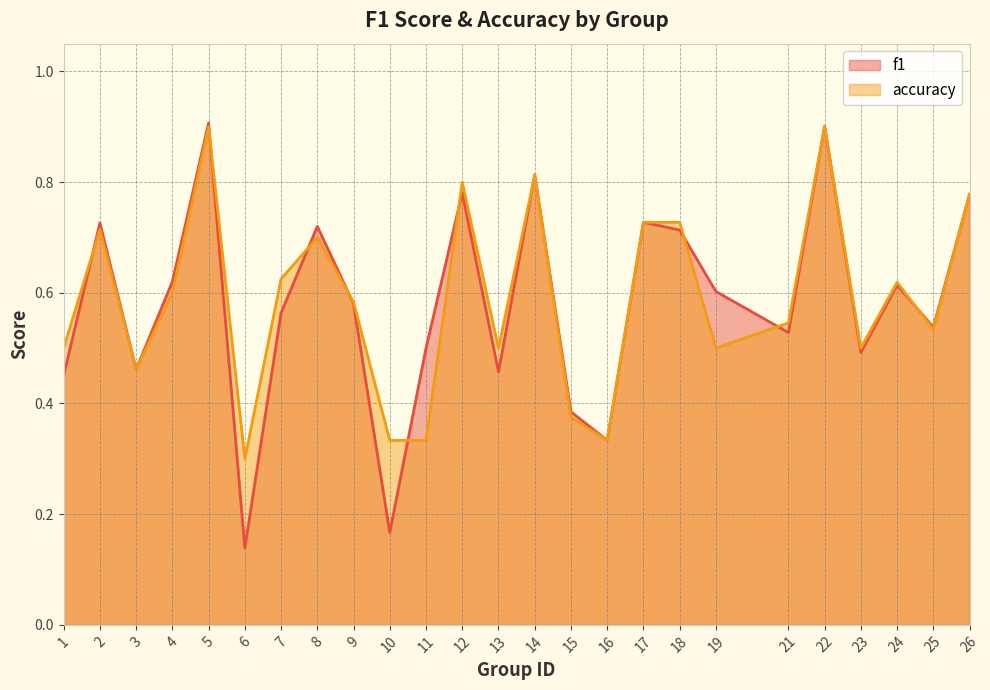

What is the difference between the maximum and minimum values in the f1 series?

0.8